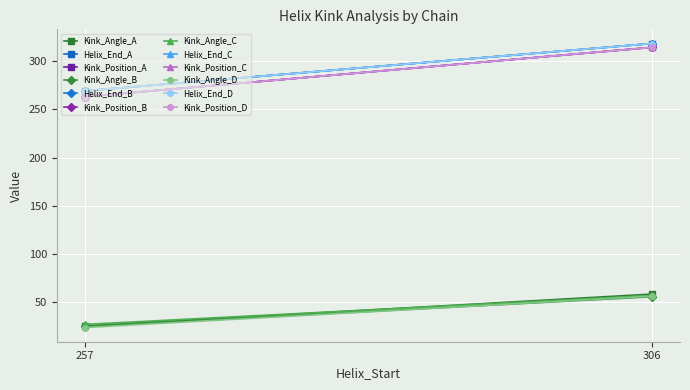

Is the value of Helix_End at 306 greater than the value of Kink_Angle at 257?

Yes